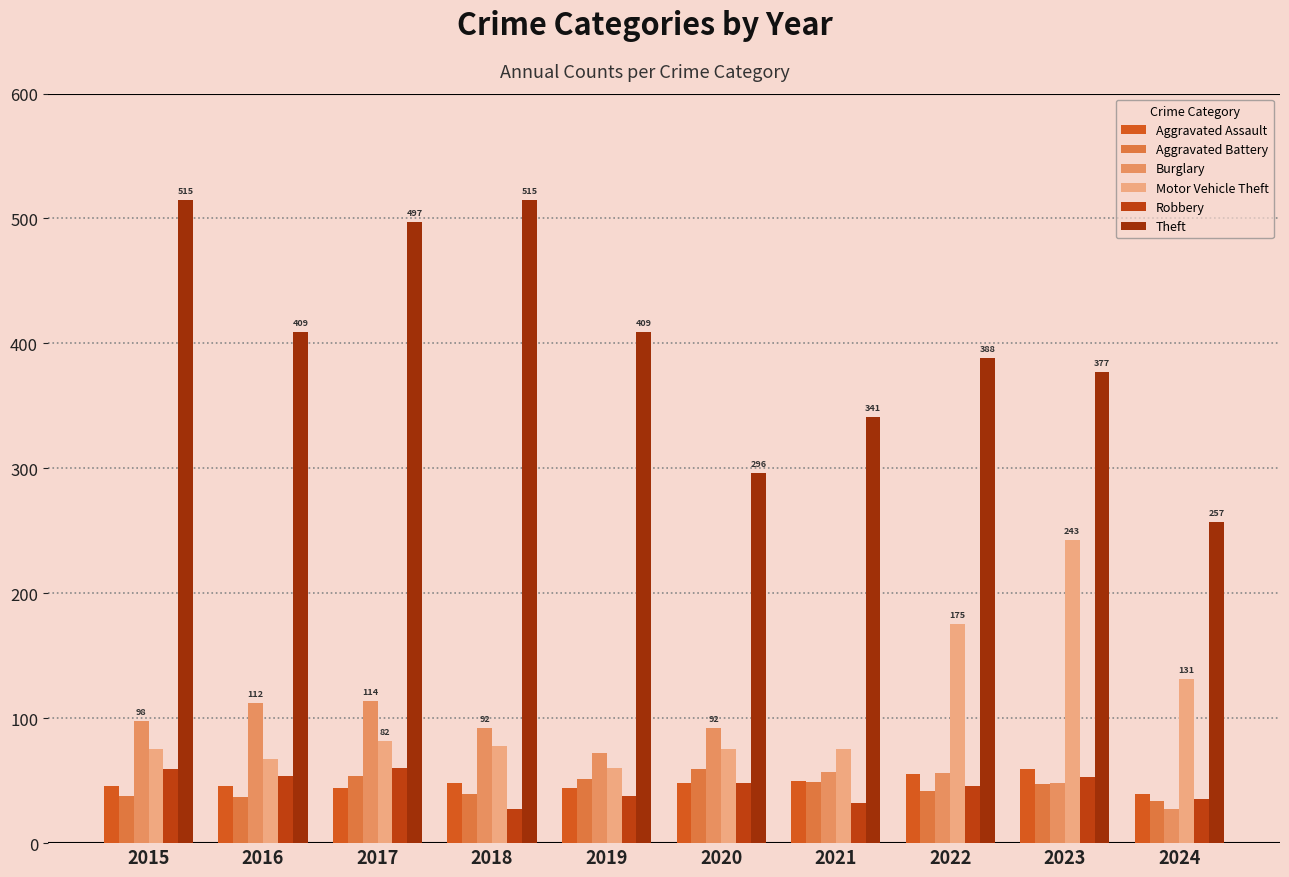

How many groups of bars are there?

10